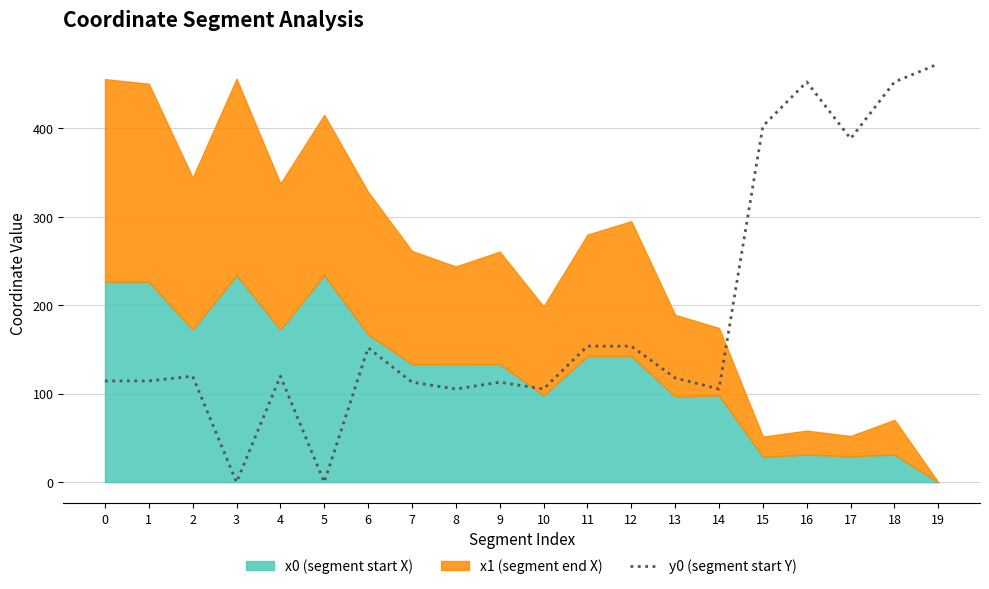

Is it true that y0 (segment start Y) equals 452.5 at 16?

True